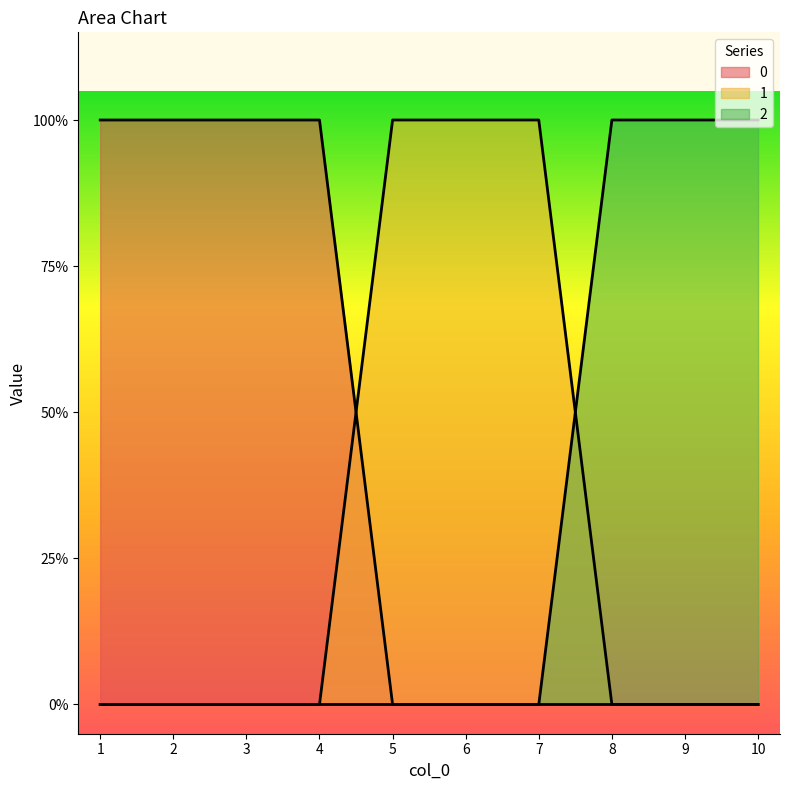

What is the value of the 2 point at the 10th from the left?

1